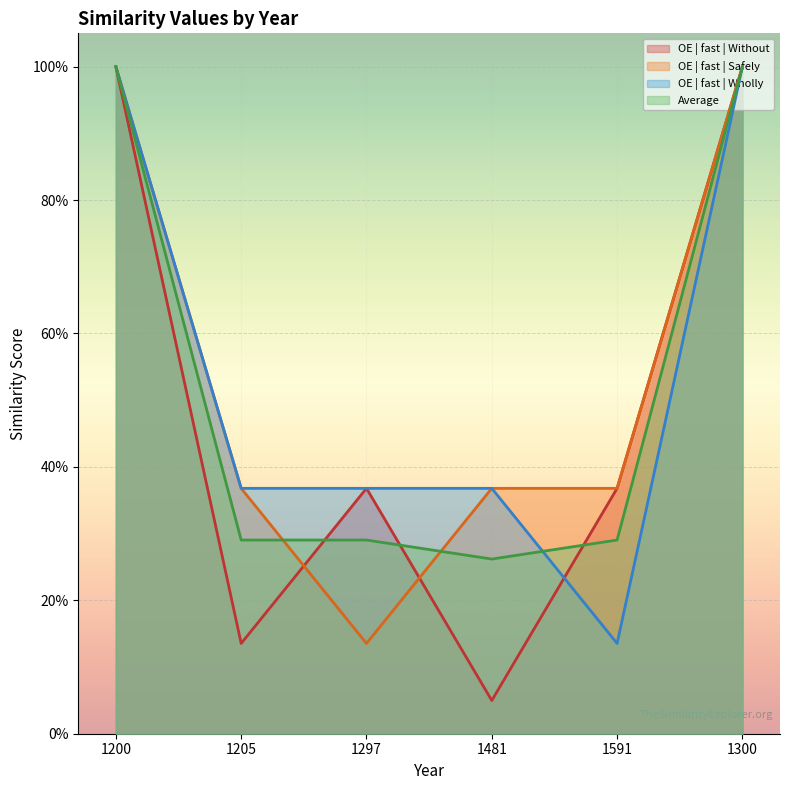

How many times do OE | fast | Safely and Average cross each other?

2